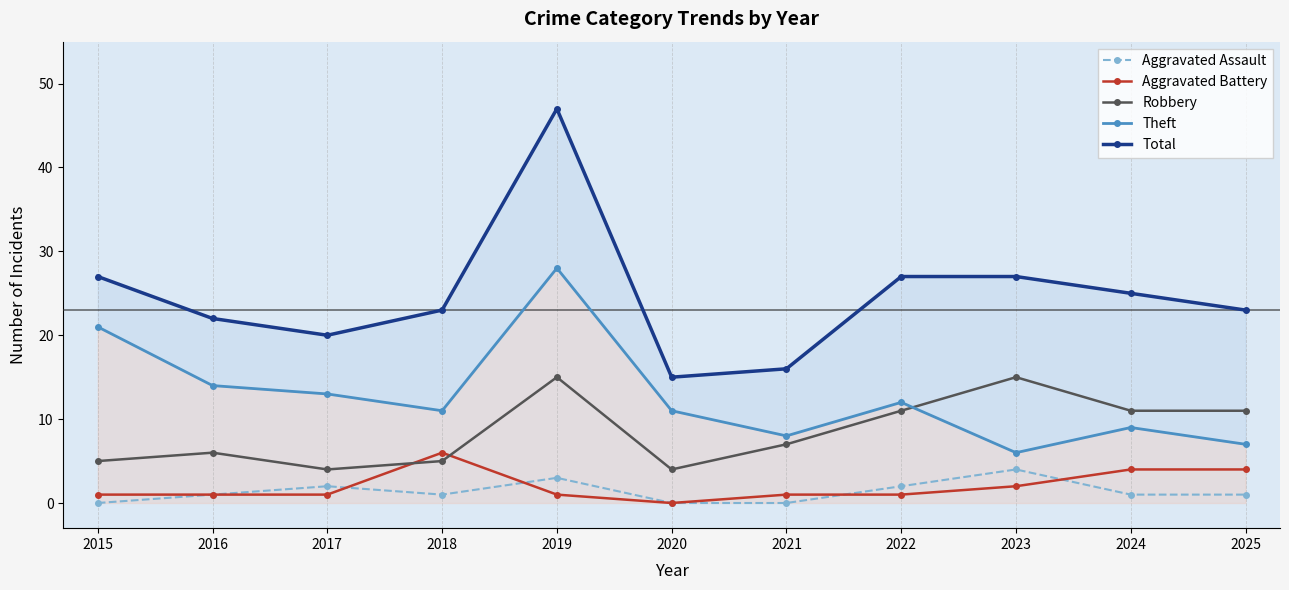

What is the difference between the highest and lowest values at 2016?

21